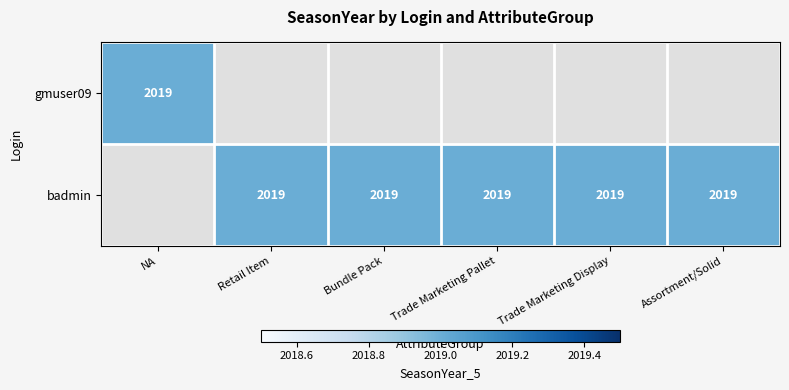

Is it true that badmin equals 685 at Trade Marketing Pallet?

False